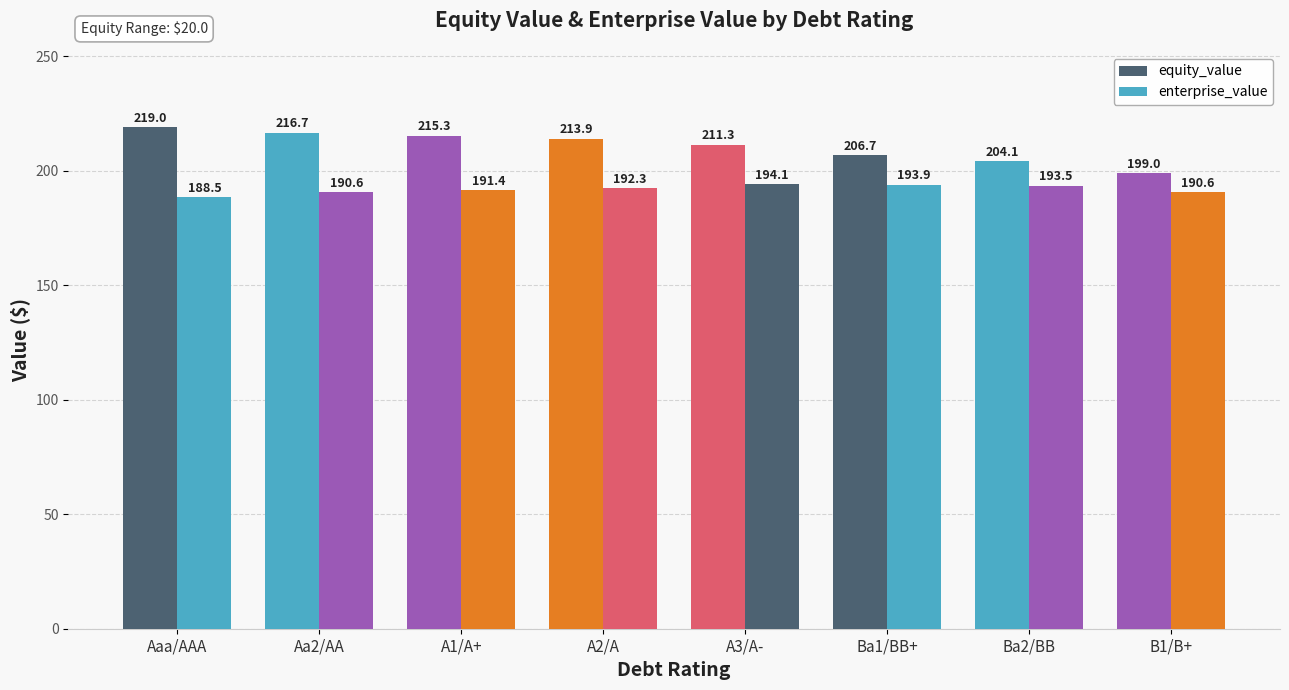

Which has a higher value, Ba2/BB or A1/A+?

A1/A+